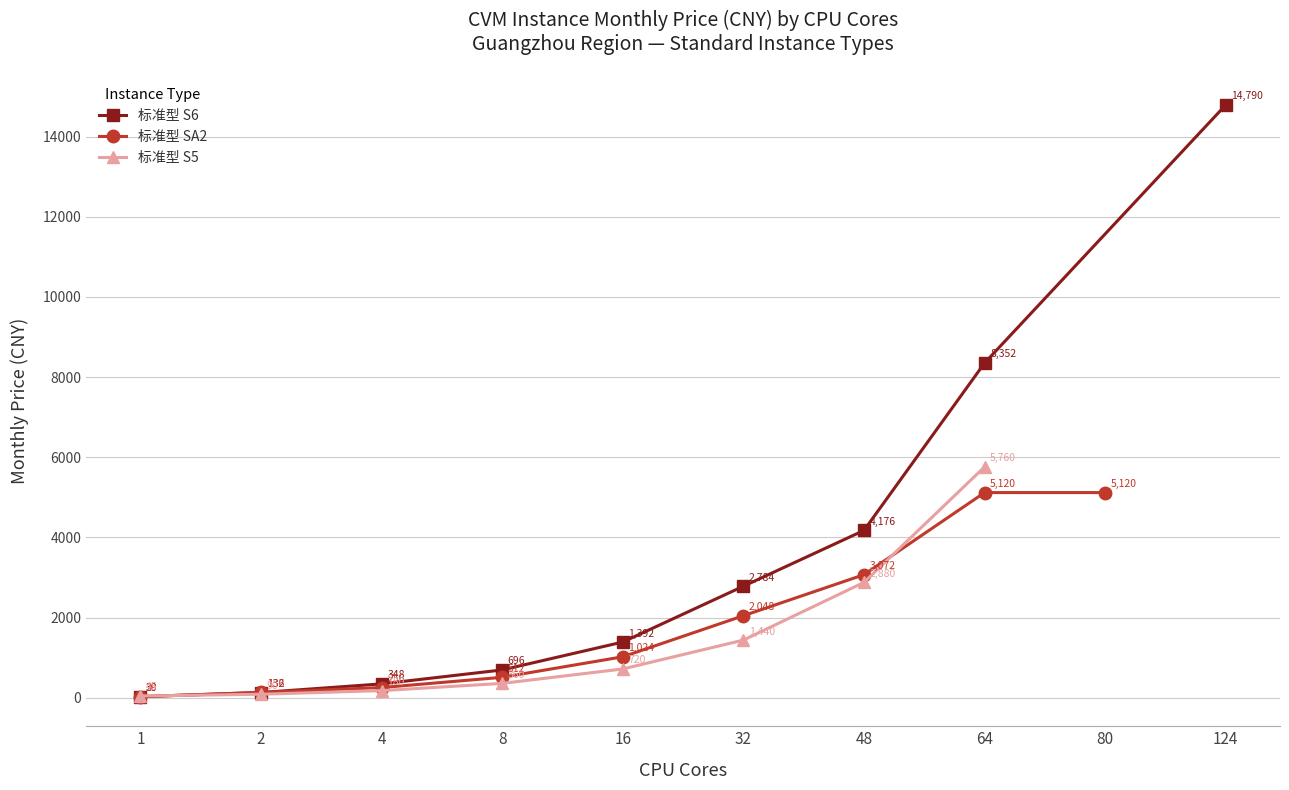

Which category has the lowest value in the 标准型 S5 series?

1